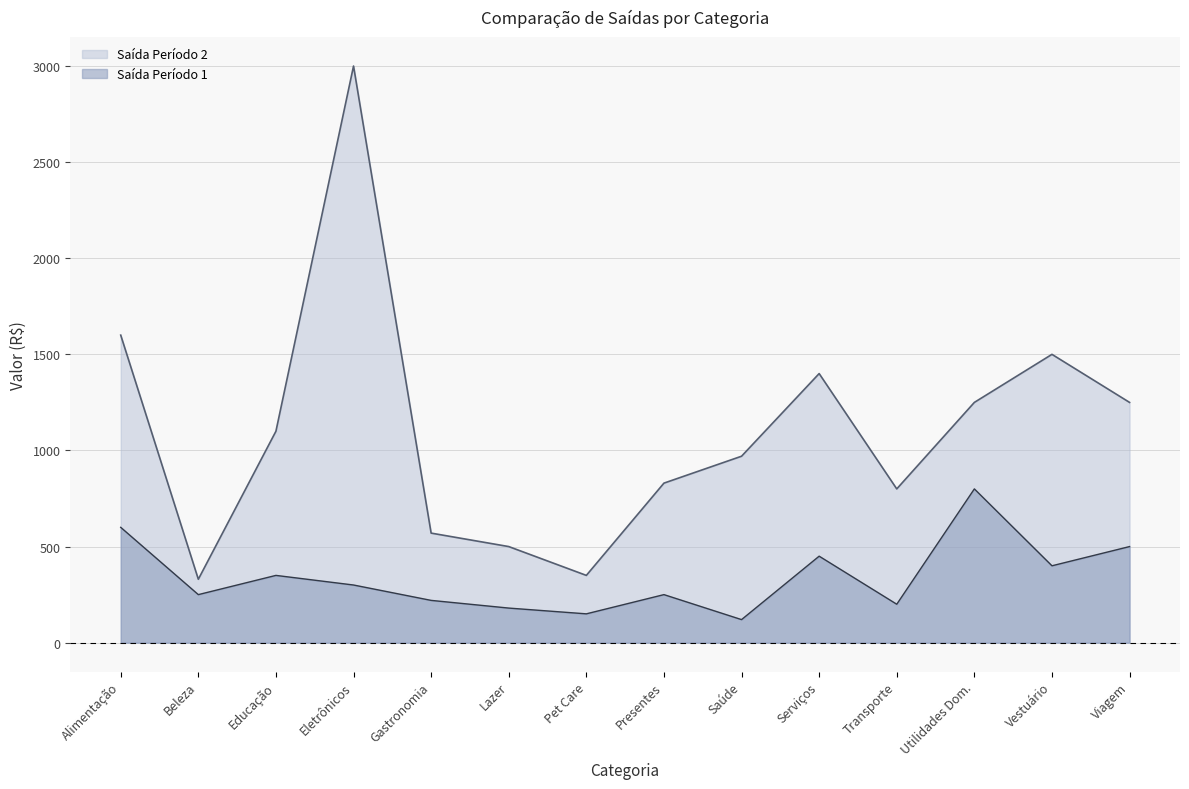

True or false: Saída Período 2 and Saída Período 1 intersect in this chart.

False